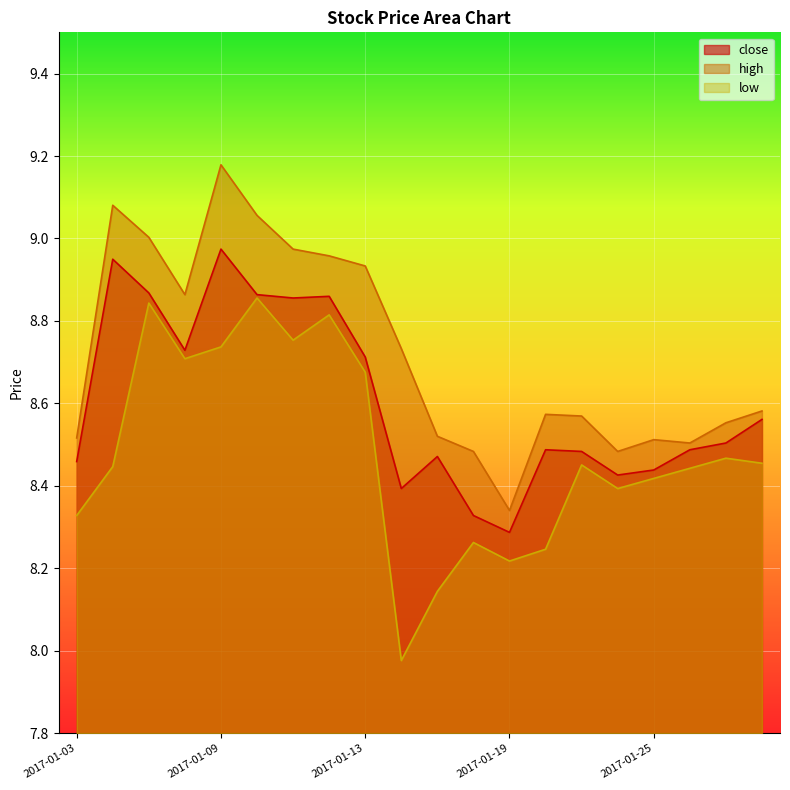

Is it true that low equals 3.0 at 2017-01-09?

False